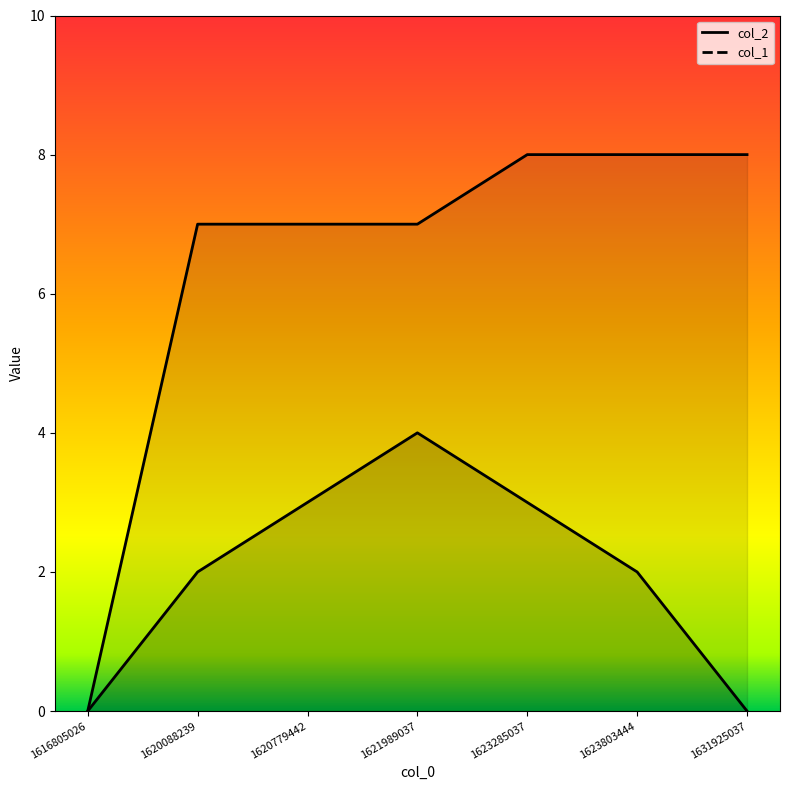

How many lines are shown in the chart?

2